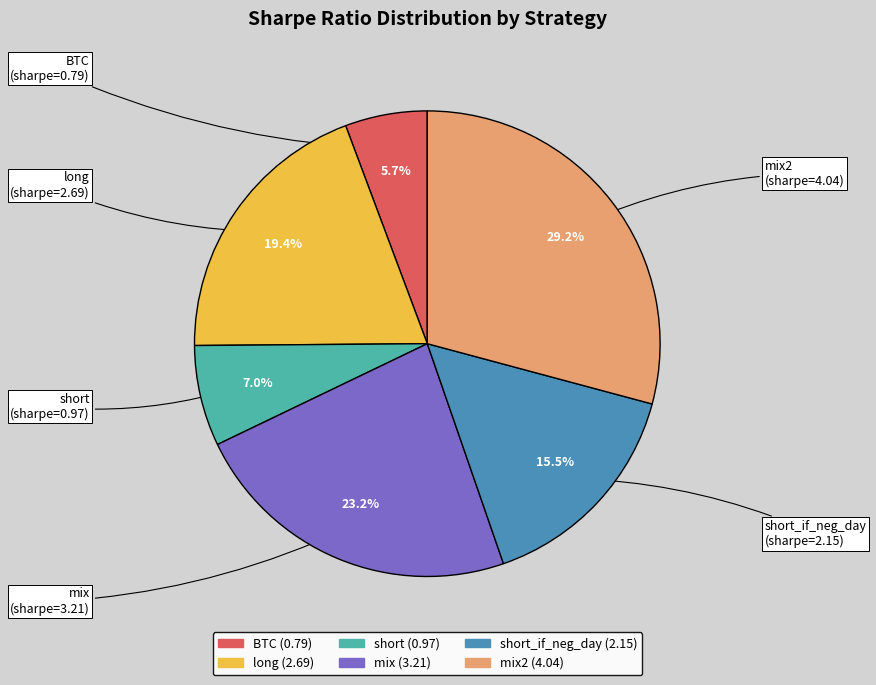

Between long and mix, which is larger?

mix